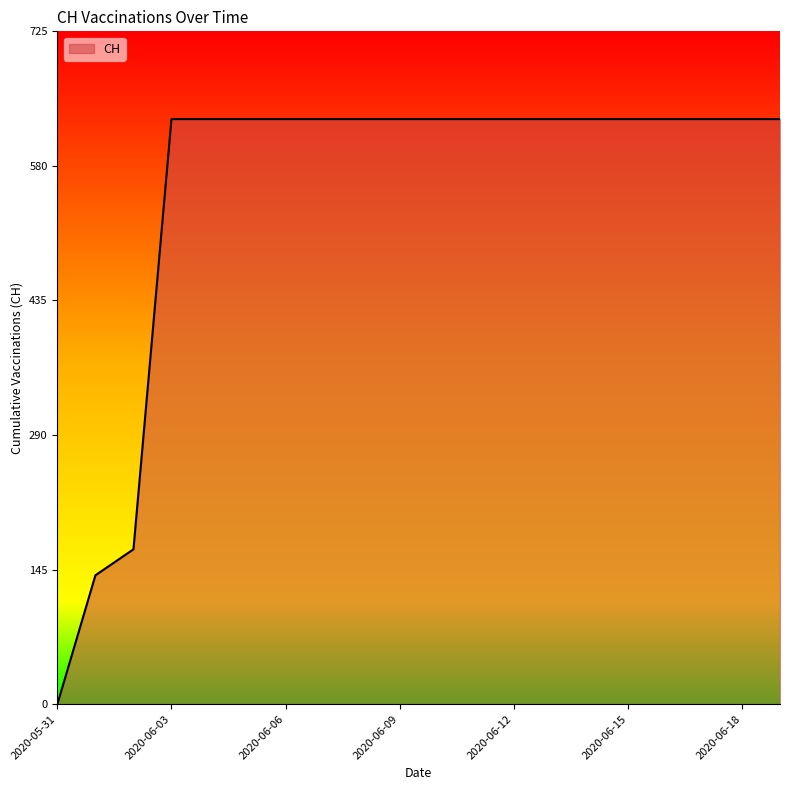

What is the difference between the maximum and minimum values?

631